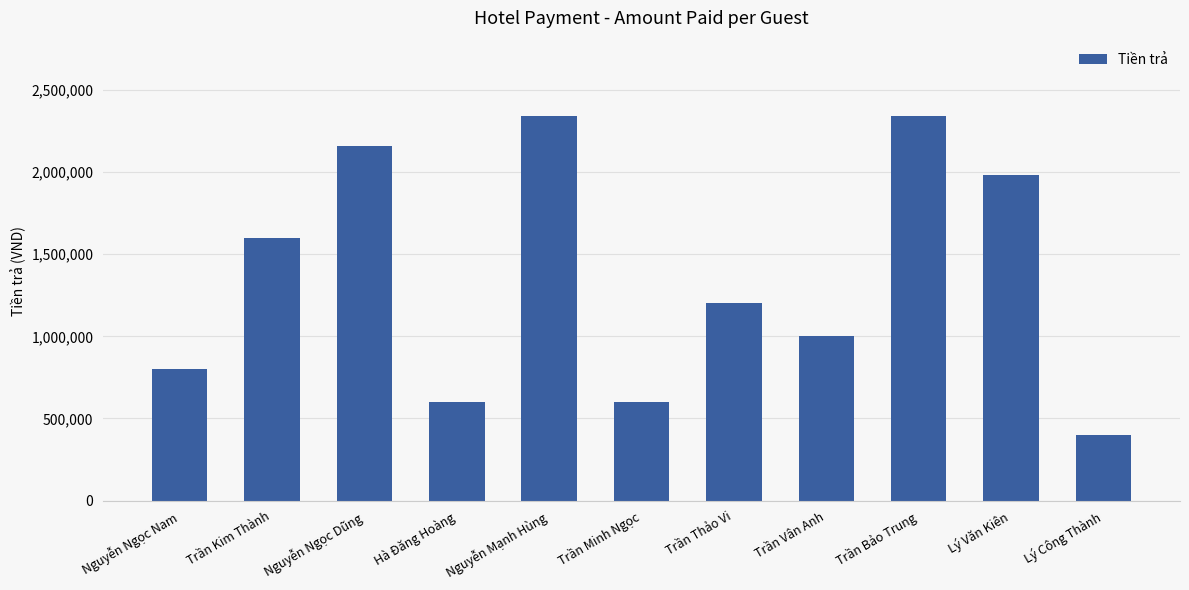

How many bars are there in total?

11